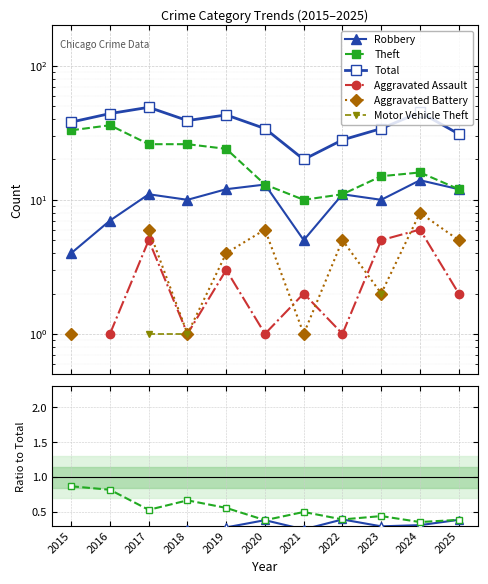

True or false: Robbery and Motor Vehicle Theft intersect in this chart.

False